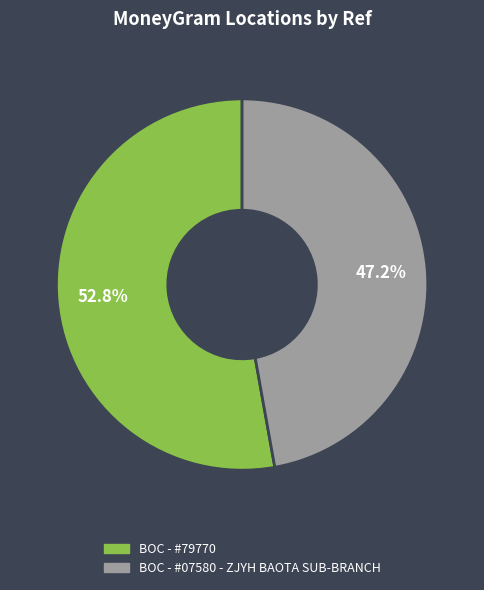

How many slices are in this pie chart?

2